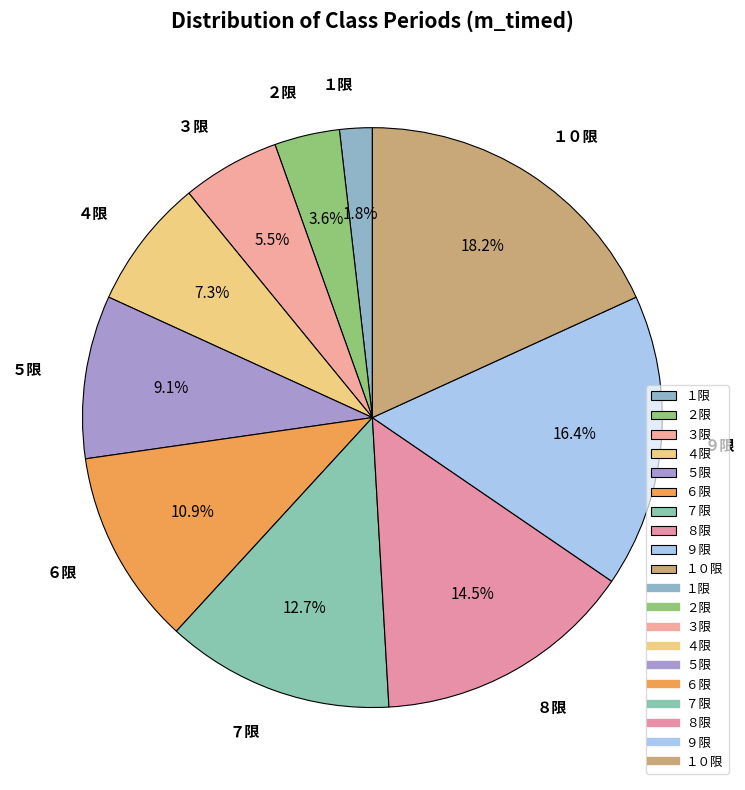

What is the total percentage of ８限 and ３限?

20.0%